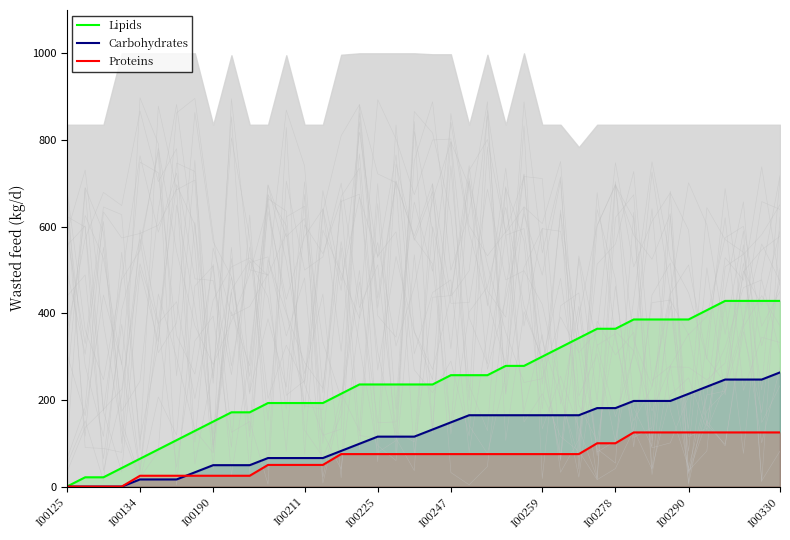

True or false: Carbohydrates has a value of 4.2 at I00259.

False